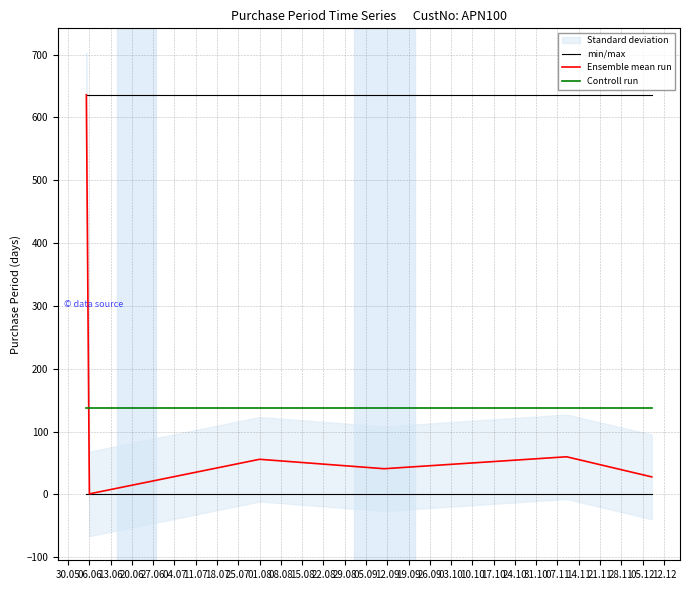

Which category has the lowest value across all series?

06.06